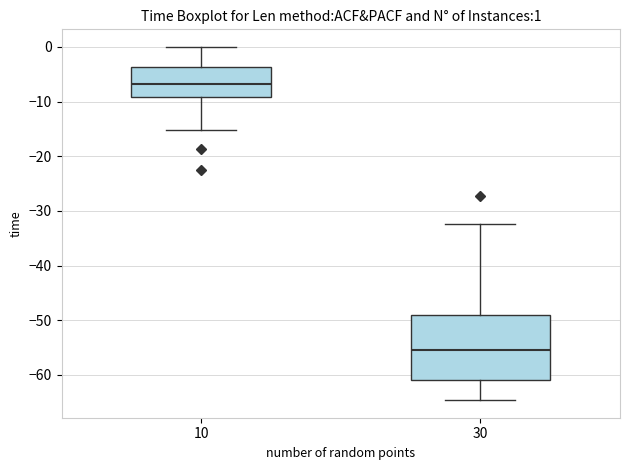

Which box's median line is the highest?

10